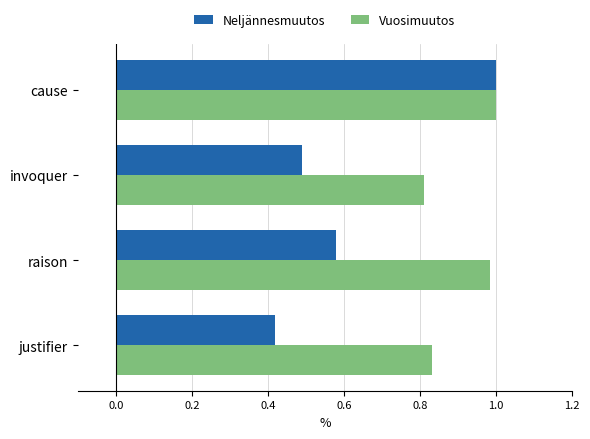

List the series in order of their overall mean, highest first.

Vuosimuutos, Neljännesmuutos